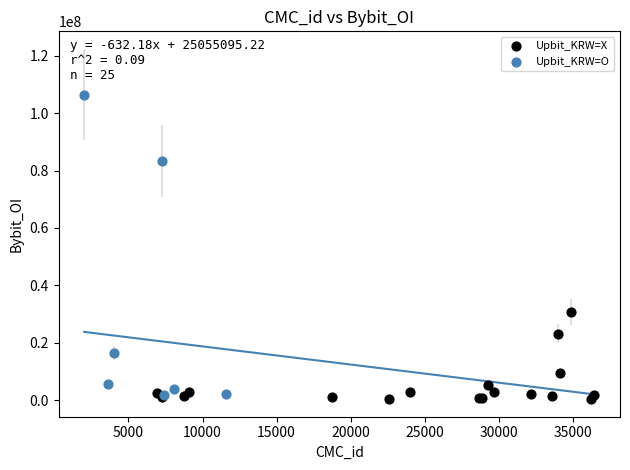

Which series has the widest spread of Y values?

Upbit_KRW=O